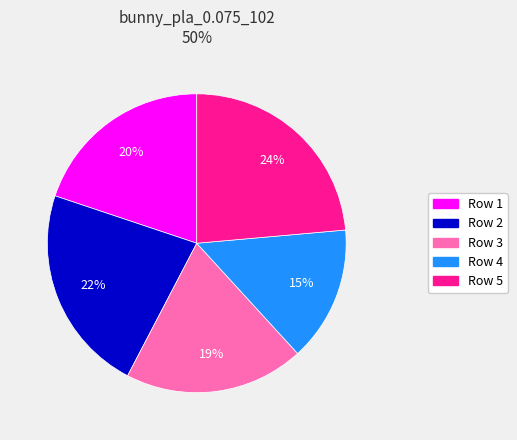

Does any single category account for the majority?

No